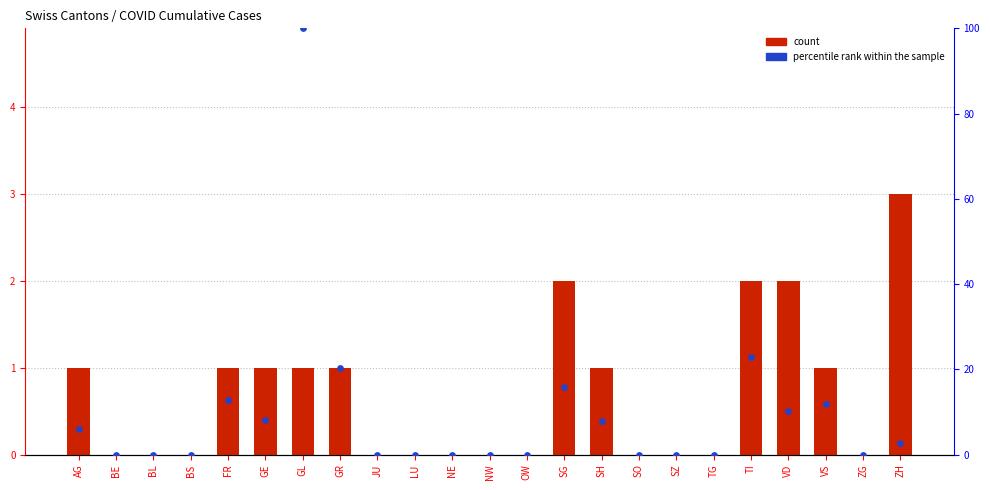

At how many categories does at least one series exceed 46?

1